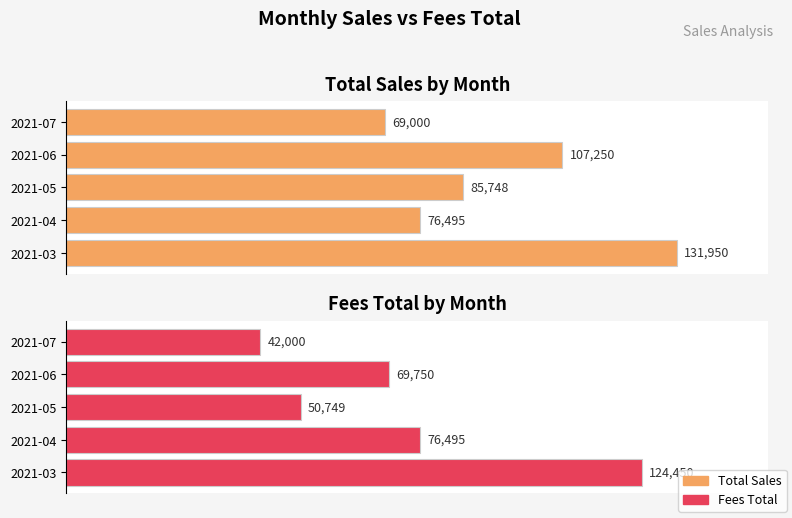

How many distinct data groups are displayed?

2